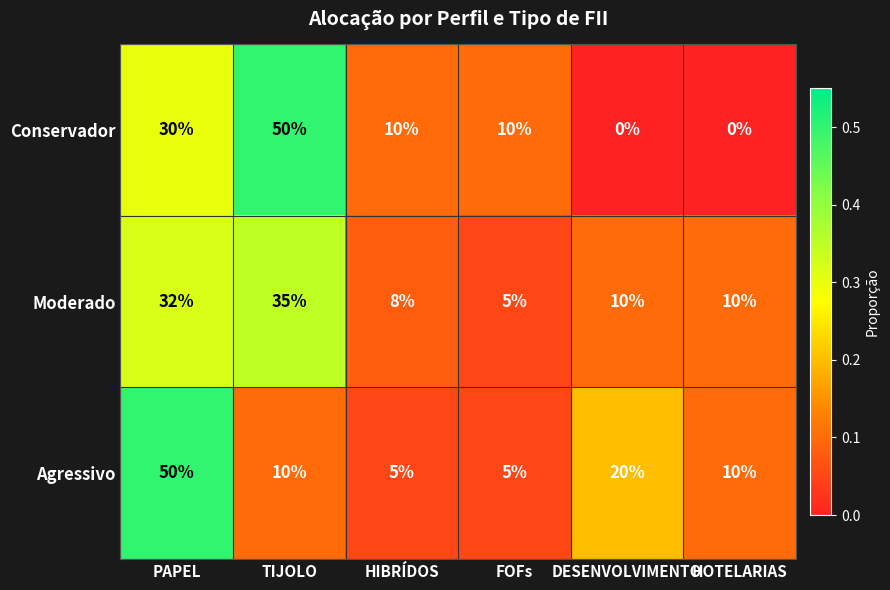

What is the spread (max minus min) of values at FOFs?

5